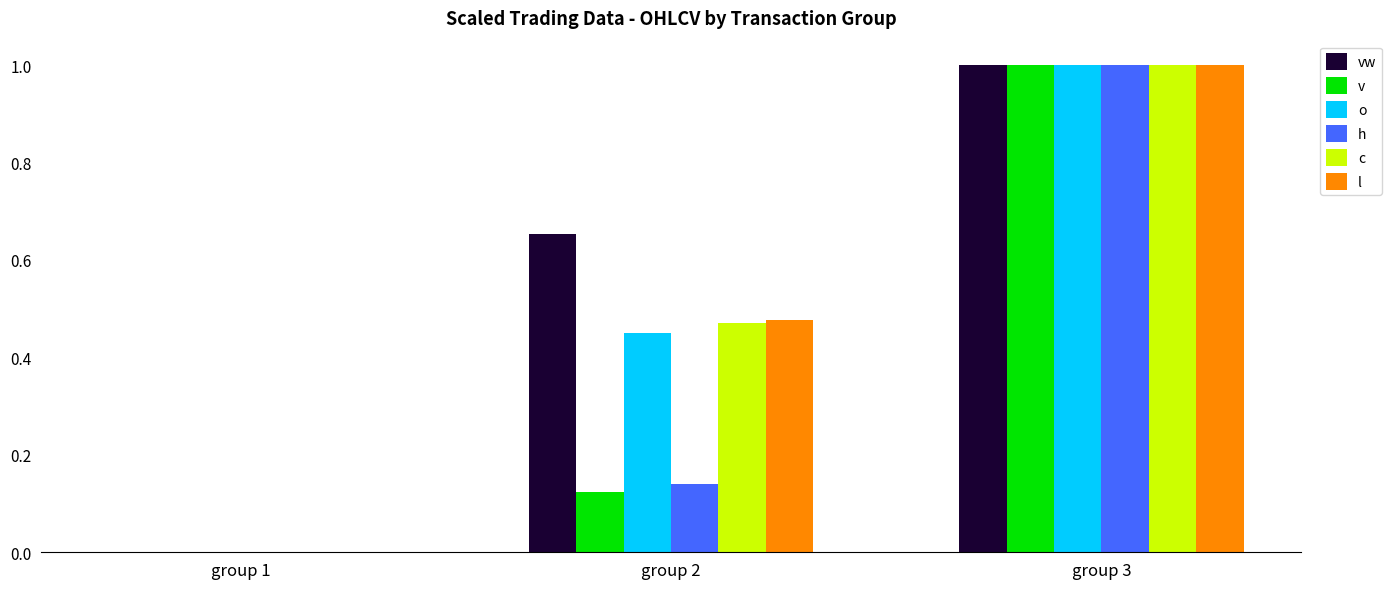

What is the sum of all o values?

1.4